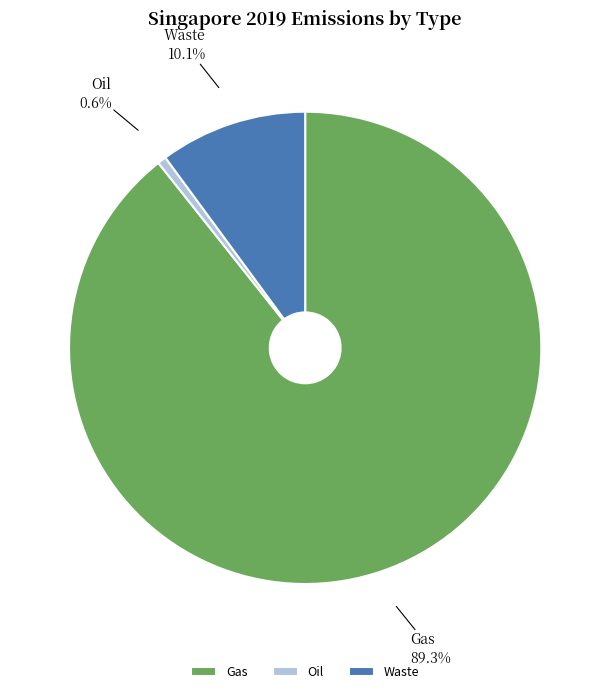

Is it true that Waste is 15% of the pie?

False